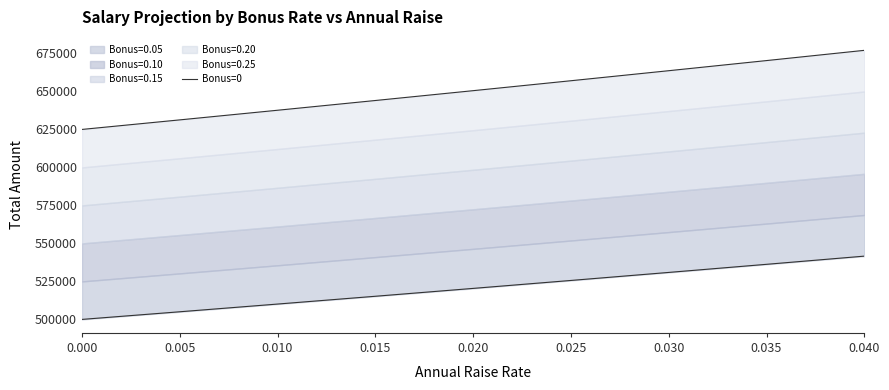

What is the sum of the values at 0.025 and 0.030?

1056546.4